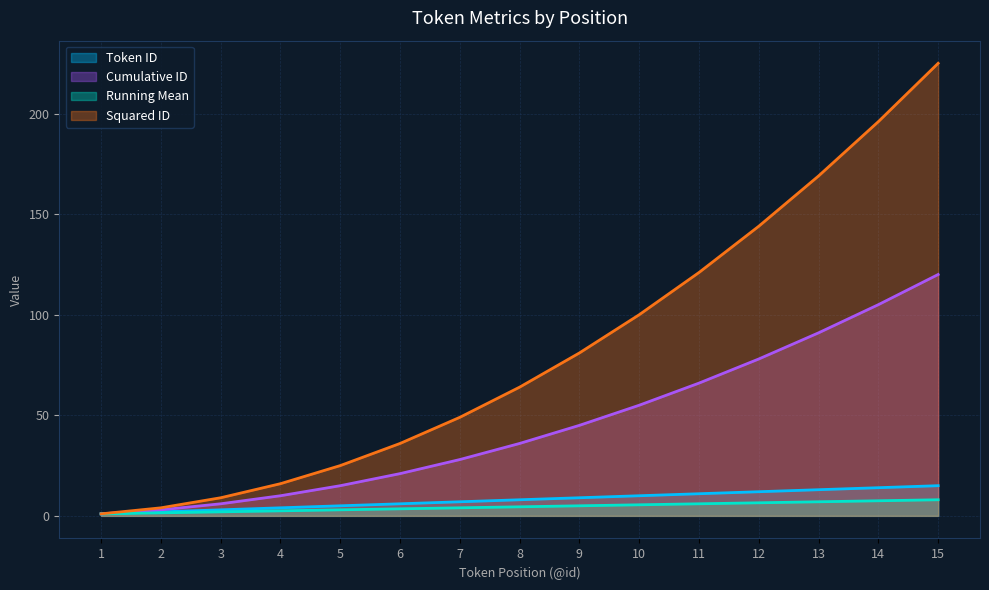

How many values in the Token ID series are below 8?

7